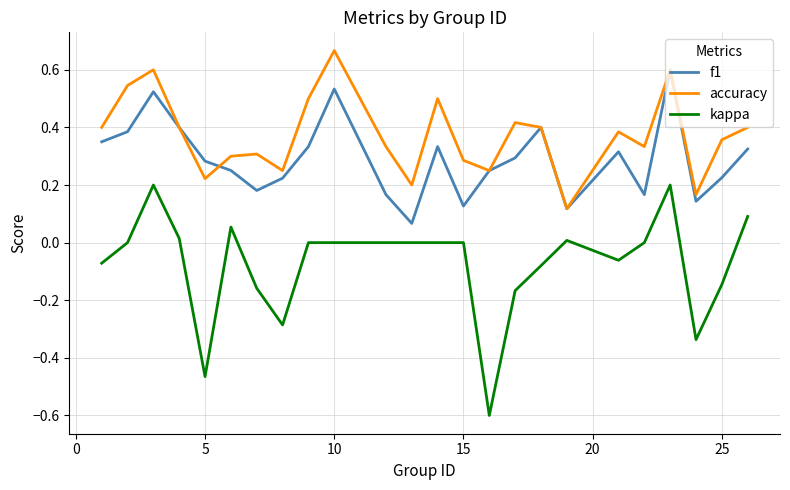

Which series has the largest total across all categories?

accuracy